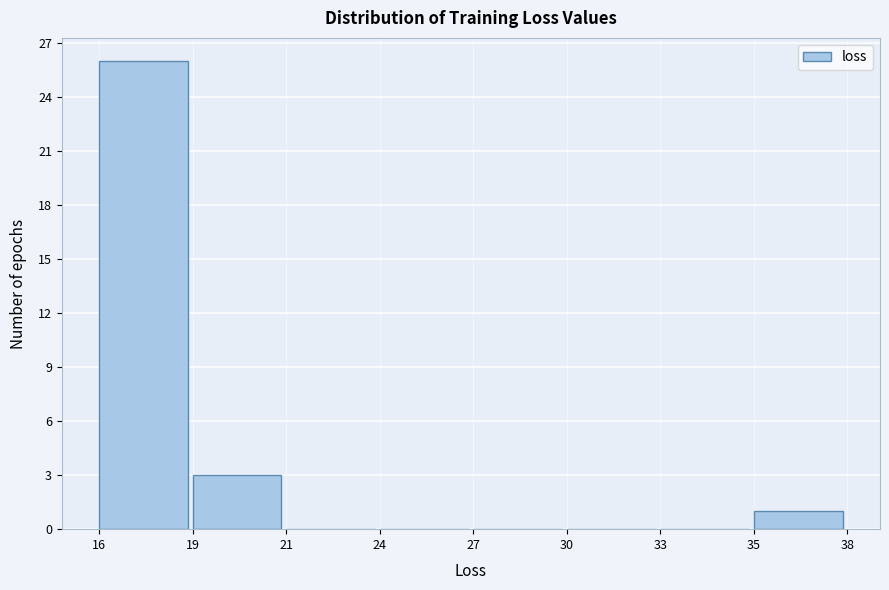

True or false: the data shows 9 at 21.

False